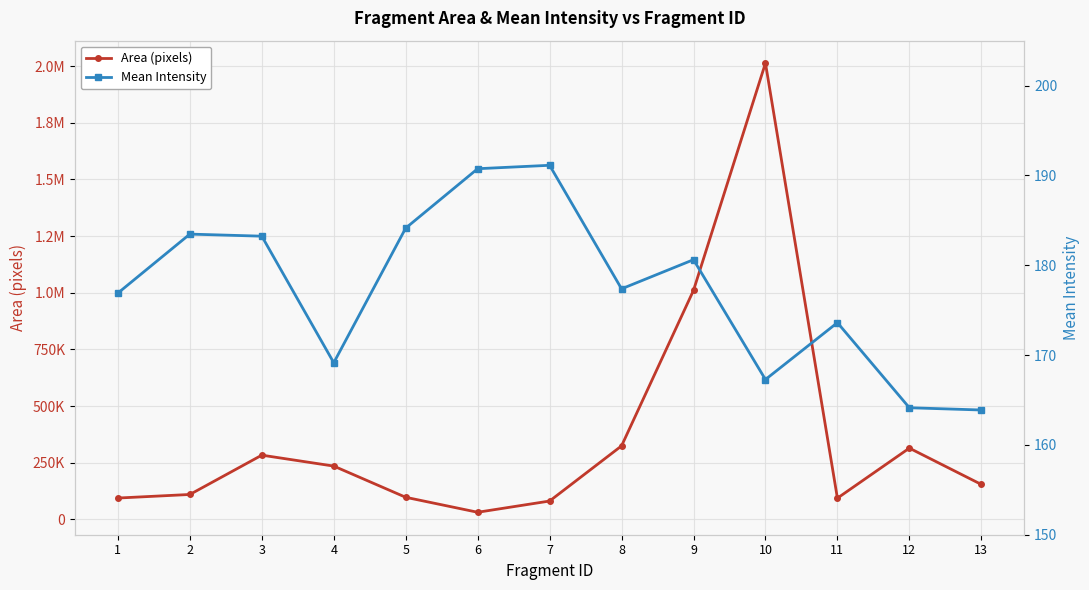

Which category has the highest value across all series?

10